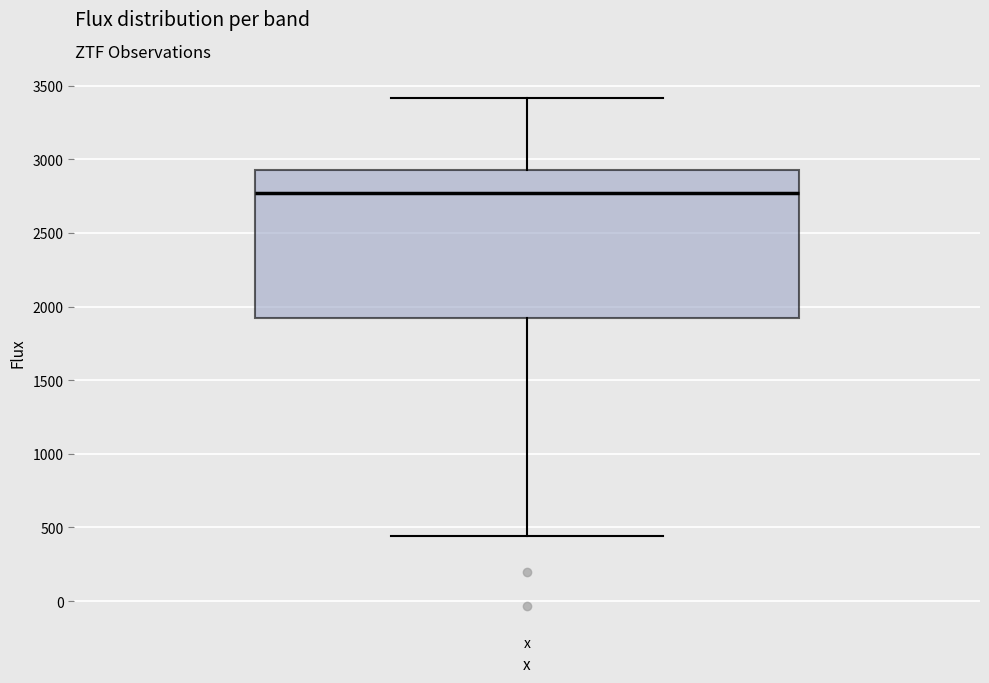

Read this box plot against the y-axis: the position of the median line, the range covered by the box, and the ends of both whiskers. The values are not printed on the chart, so give them approximately, as read against the axis.

median 2750, box 1900 to 2950, whiskers 450 to 3400